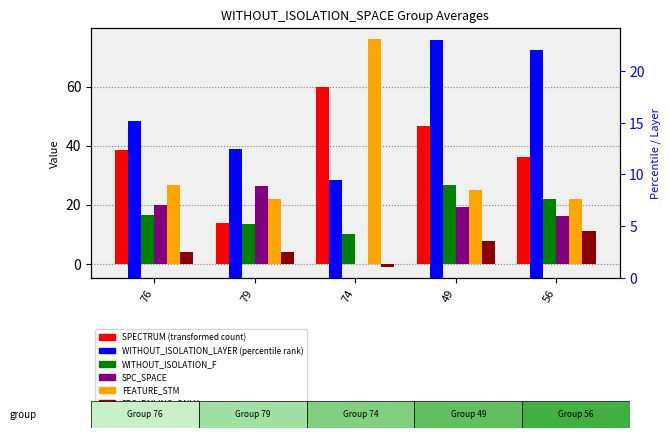

Rank the series at 79 from highest to lowest value.

SPC_SPACE, FEATURE_STM, SPECTRUM, WITHOUT_ISOLATION_F, WITHOUT_ISOLATION_LAYER, SPC_FAILING_ONLY